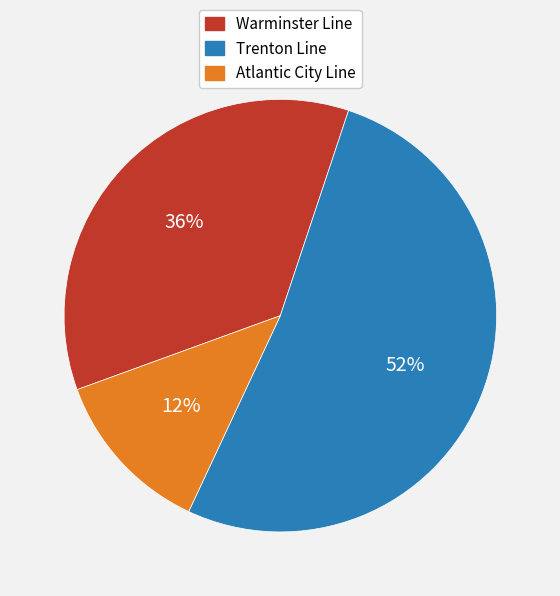

To the nearest percent, what is the combined percentage of Warminster Line and Trenton Line?

88%